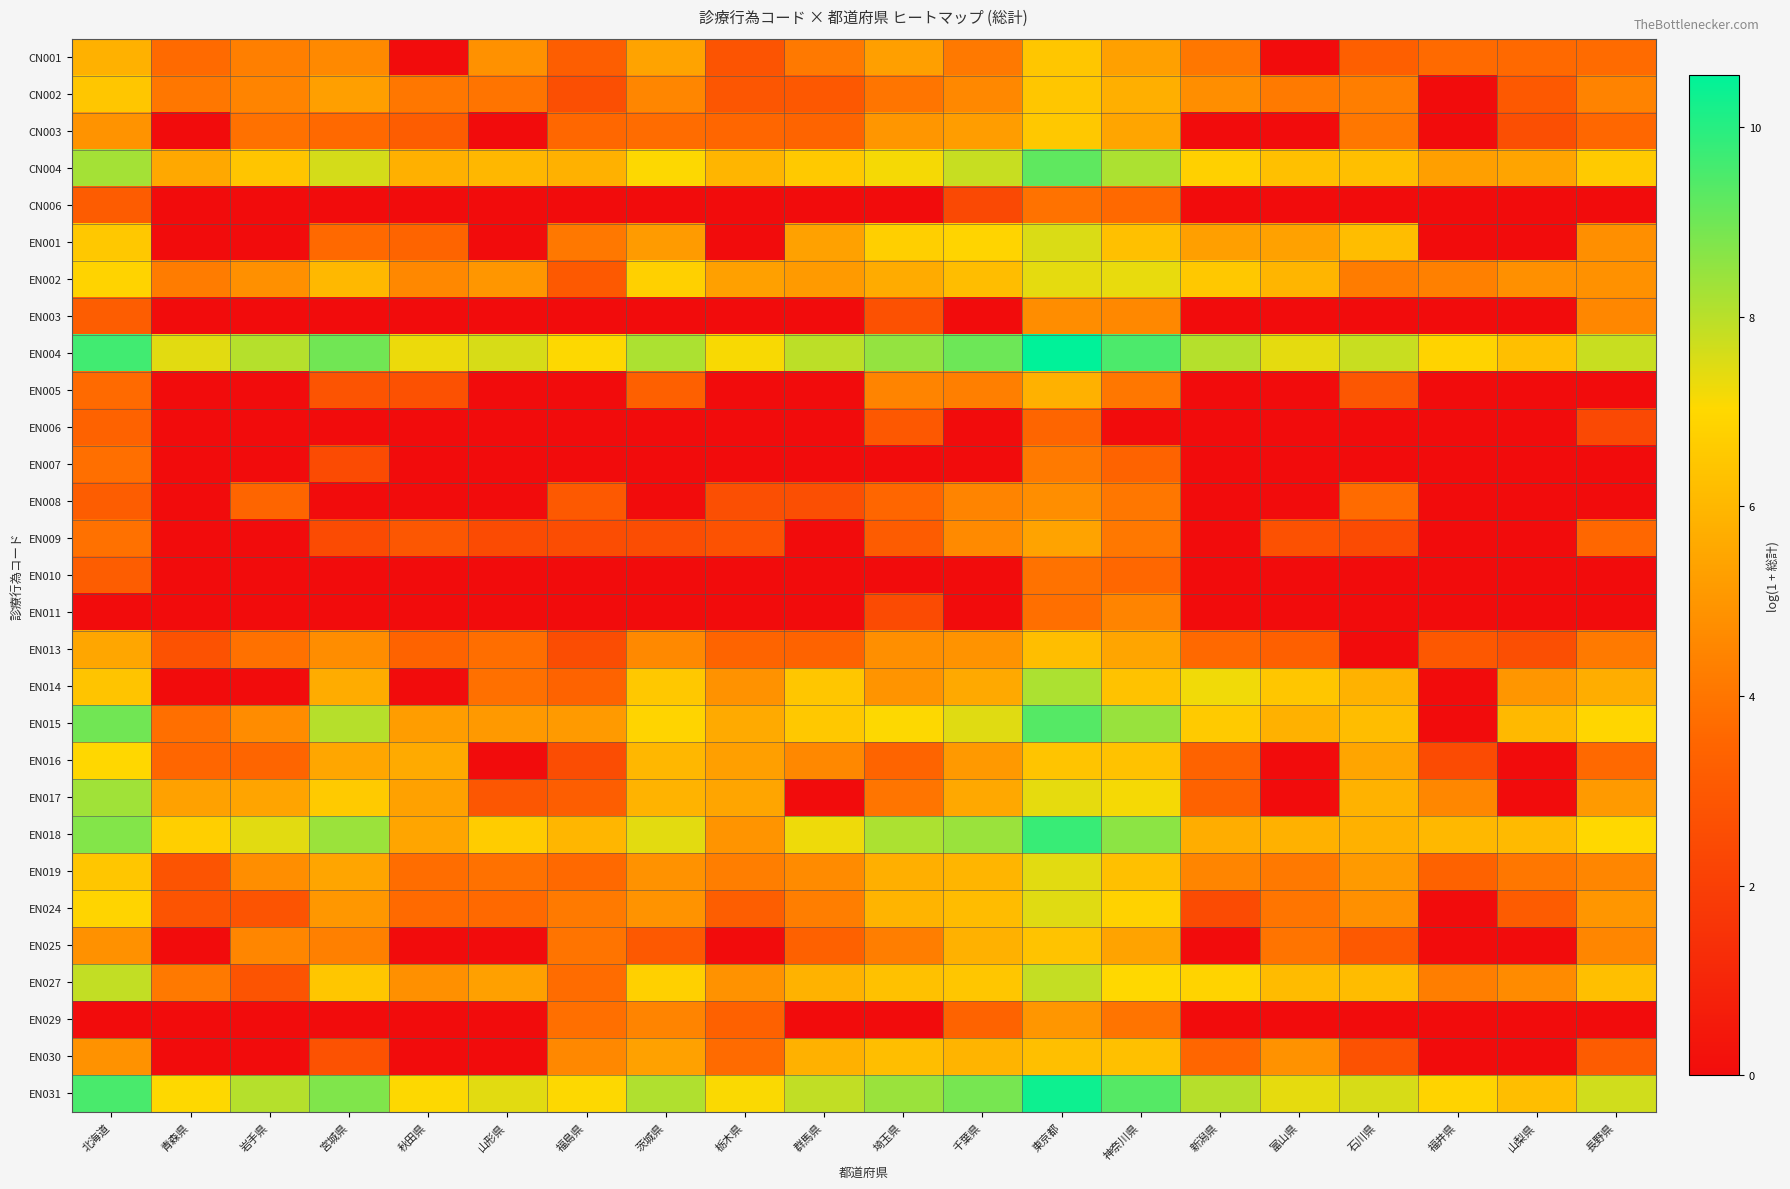

At which category is the sum across all series the highest?

東京都